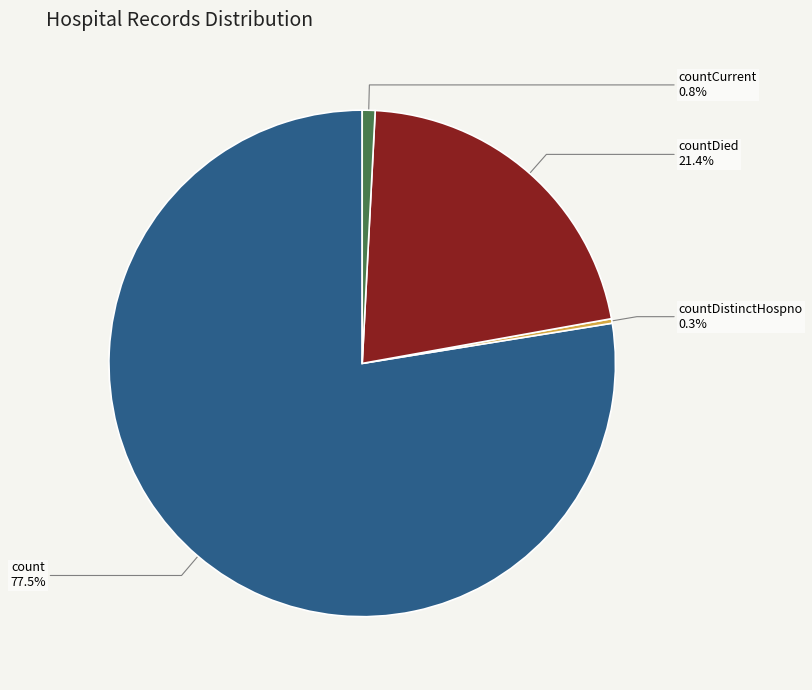

Which has a higher value, countDistinctHospno or countCurrent?

countCurrent